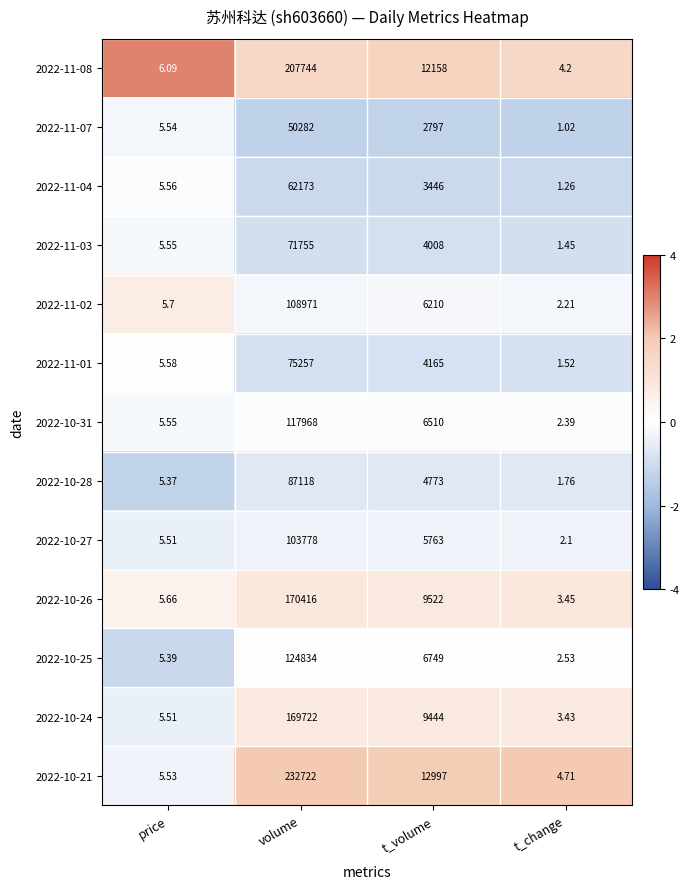

At which label is 2022-11-04 closest to 31087?

t_volume